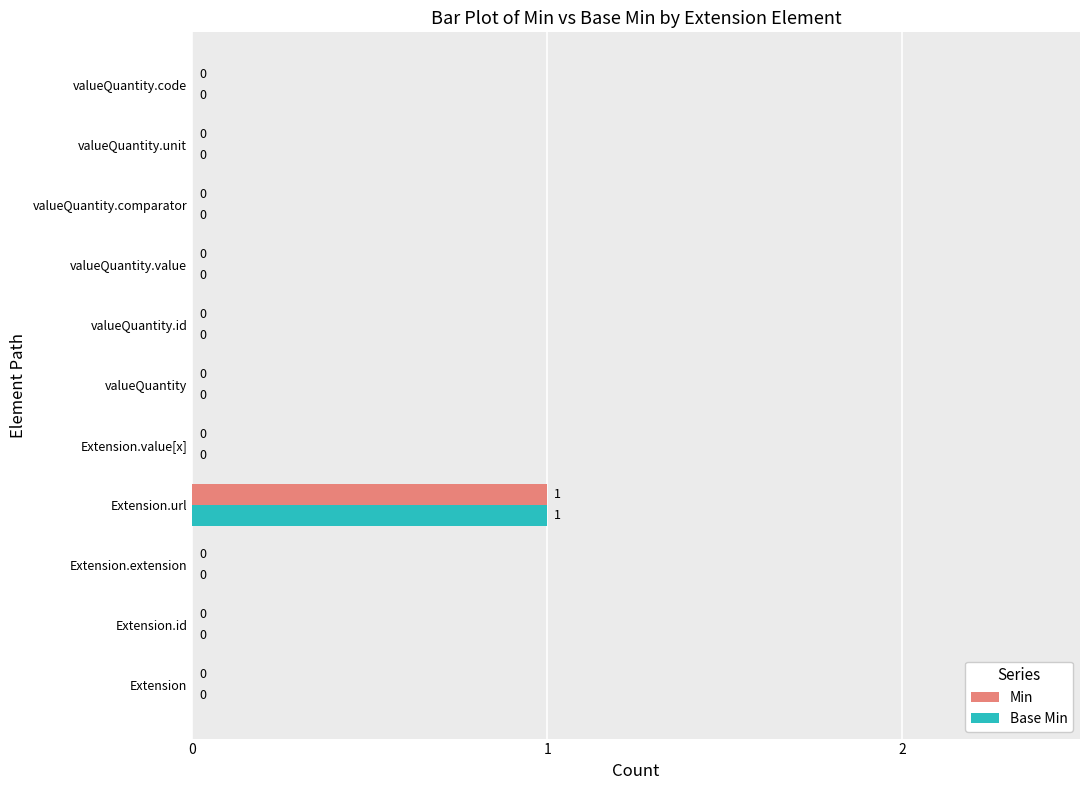

At which category is the sum across all series the highest?

Extension.url